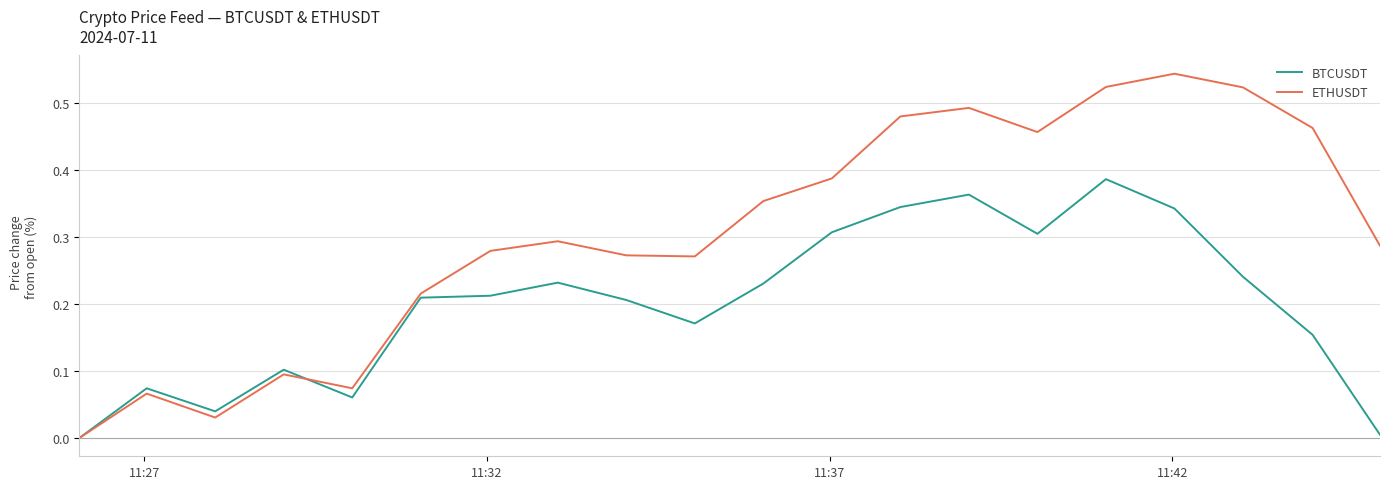

Which series has the widest spread of values?

ETHUSDT